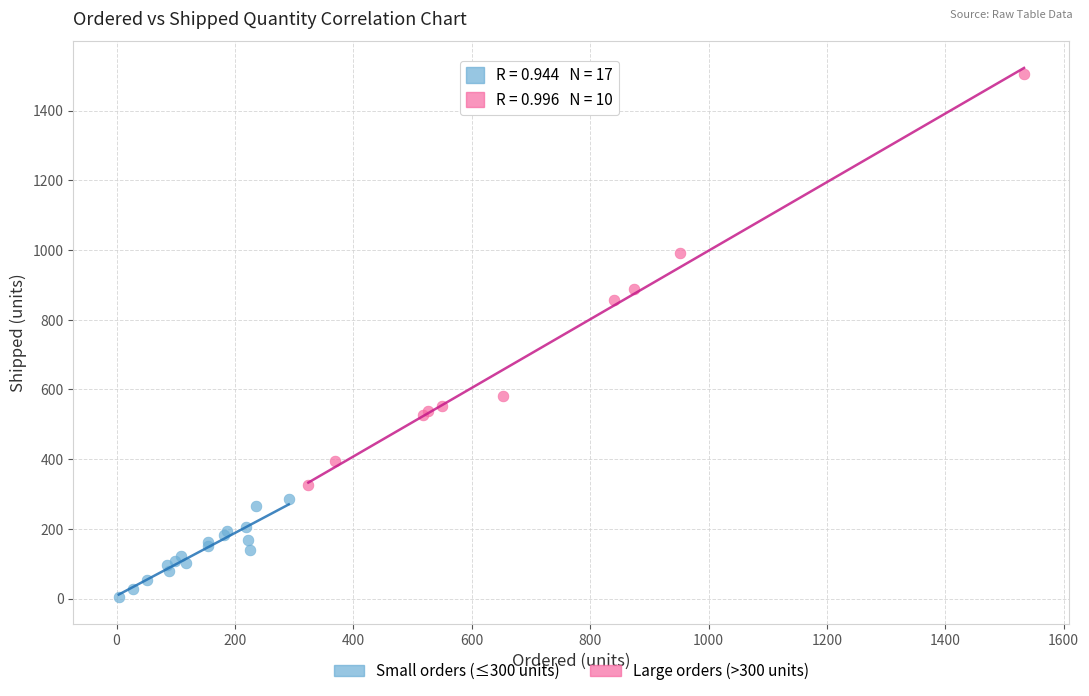

Which series reaches the maximum Y coordinate?

Large orders (>300 units)